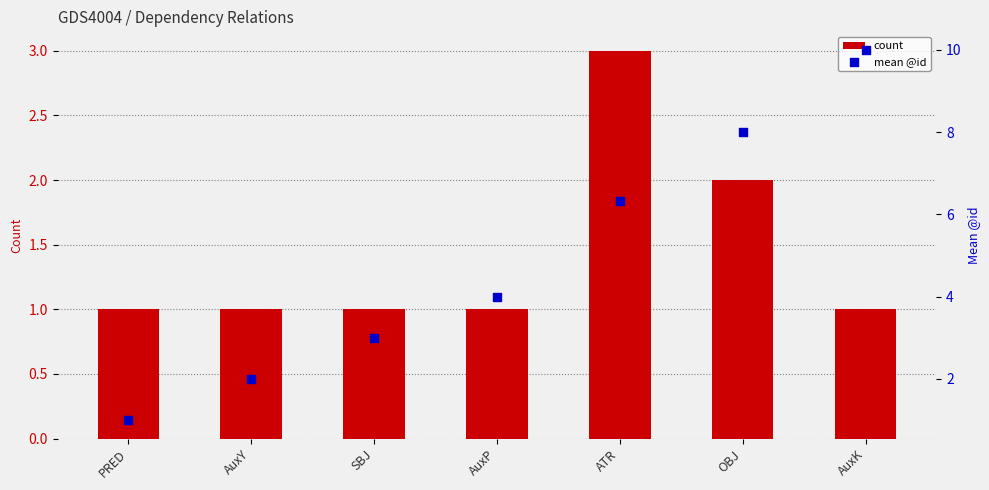

At which category is the sum across all series the highest?

AuxK